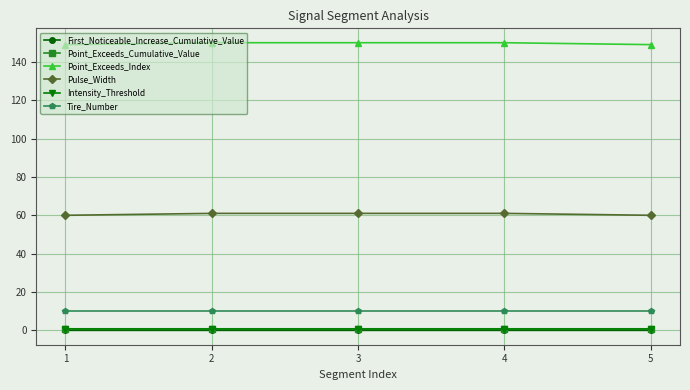

What is the total value across all series at 1?

220.6